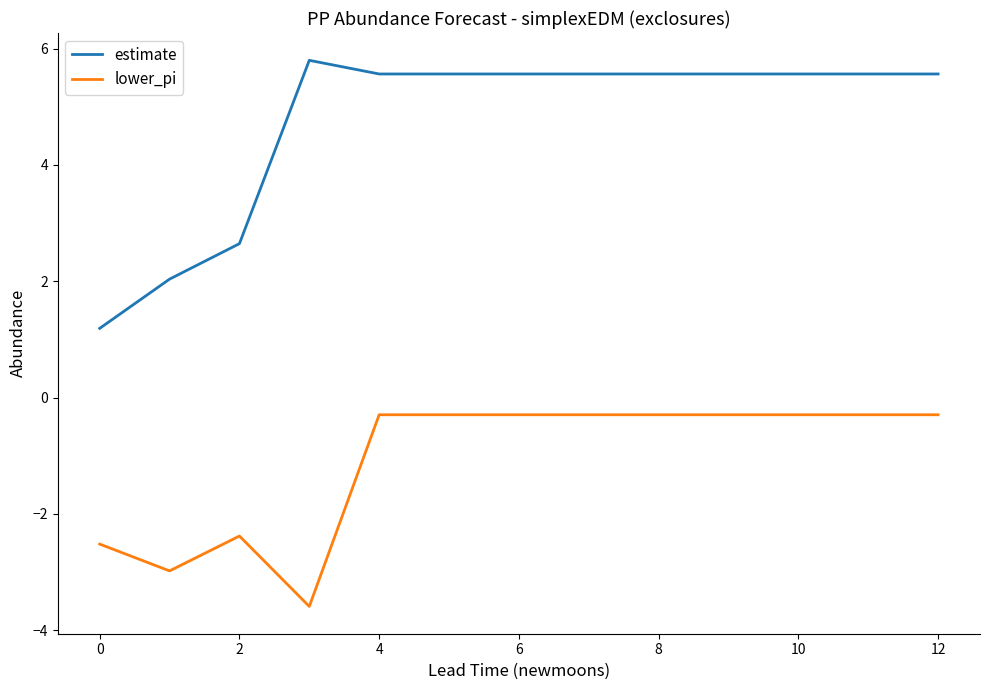

Rank the series by their maximum value, from highest to lowest.

estimate, lower_pi